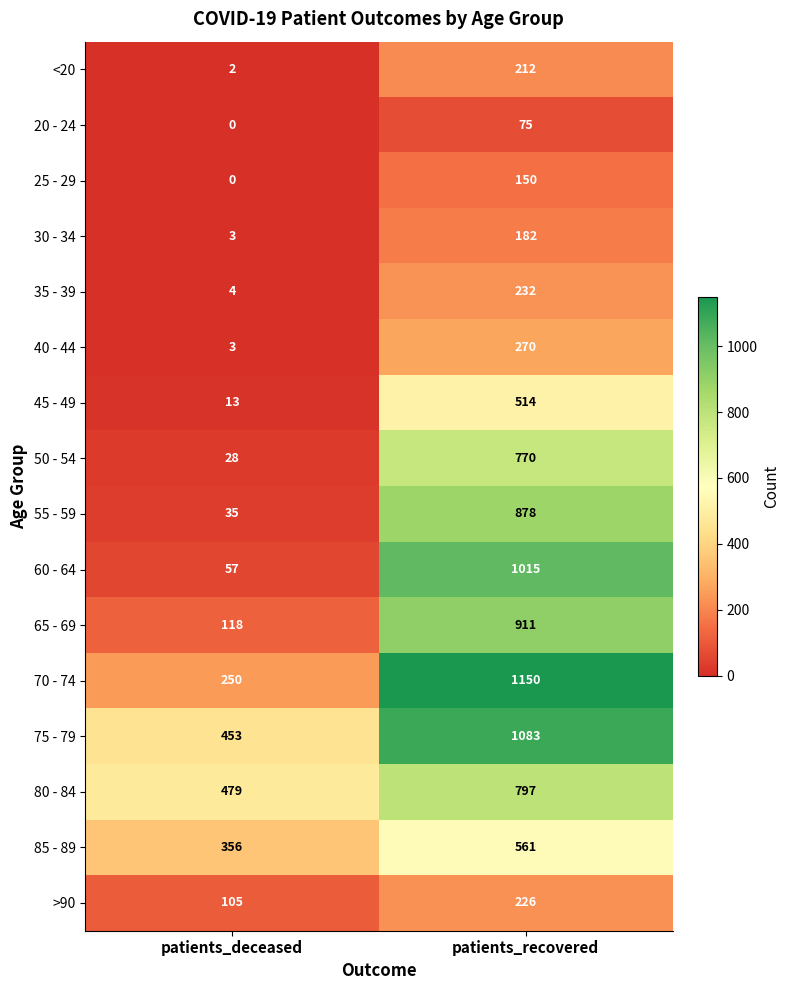

What is the total value across all series at patients_deceased?

1906